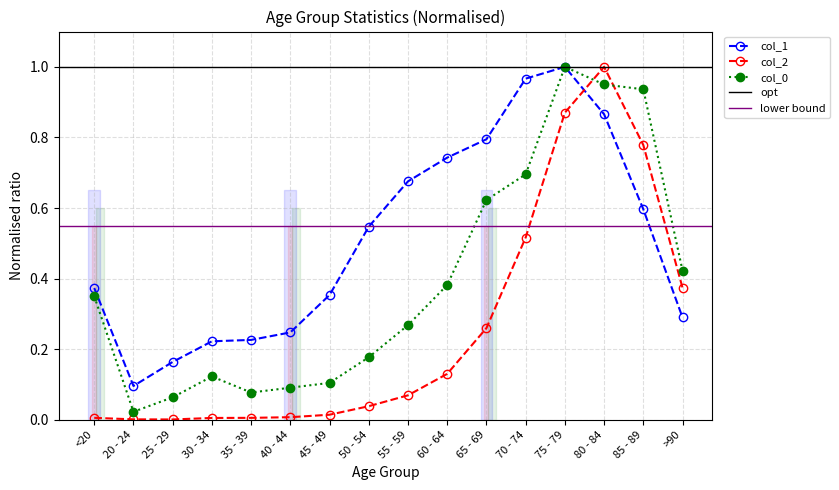

Is it true that col_2 equals 0.0 at 20 - 24?

True